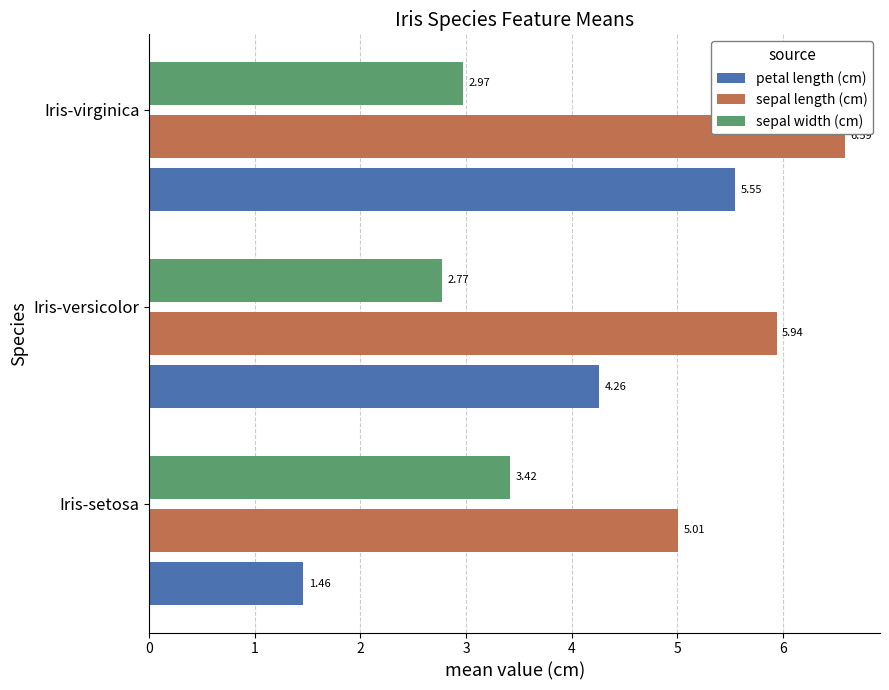

At which category is the sum across all series the highest?

Iris-virginica